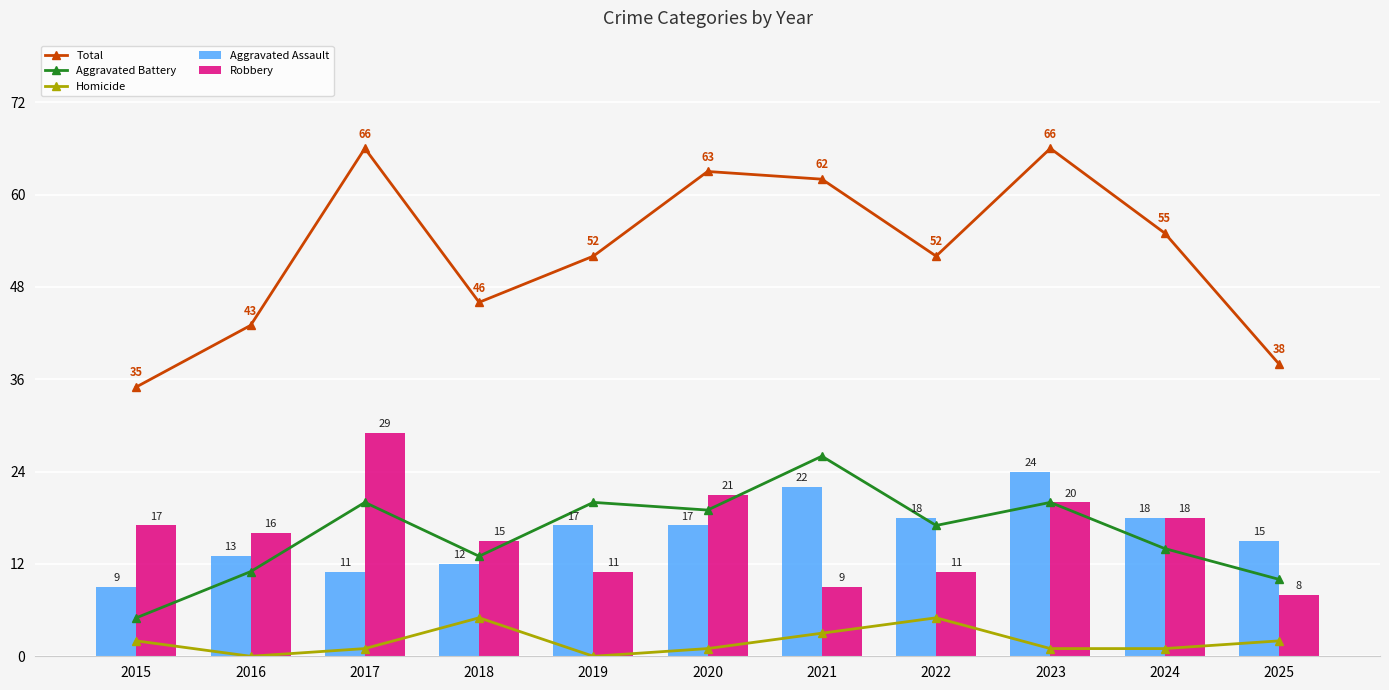

What is the total value across all series at 2019?

100